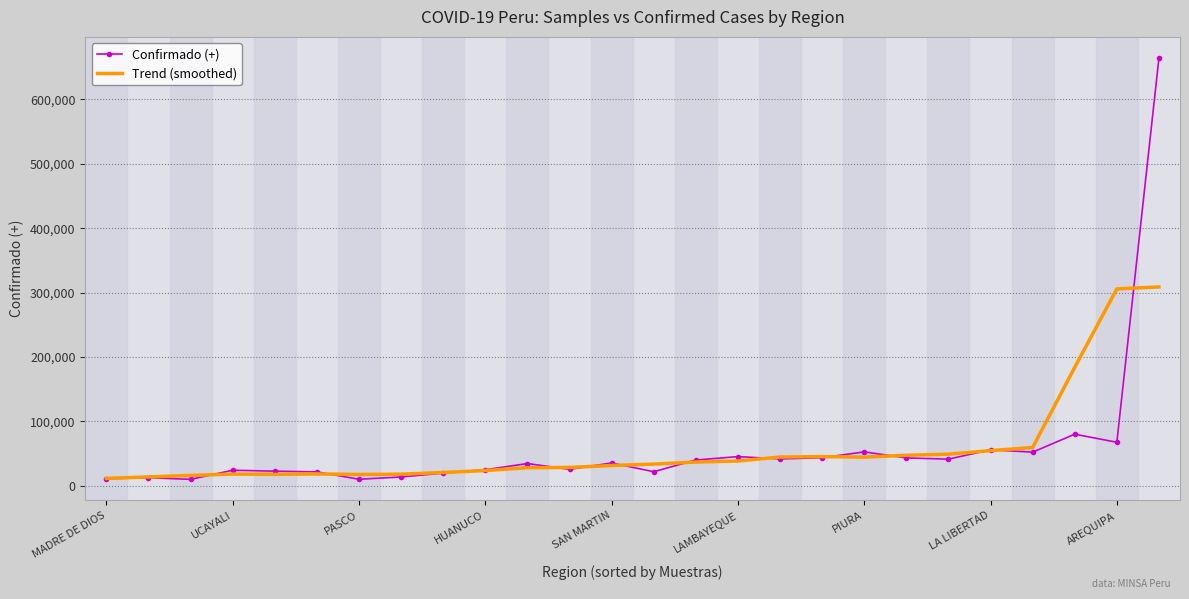

Which series has the largest range (max minus min)?

Confirmado (+)